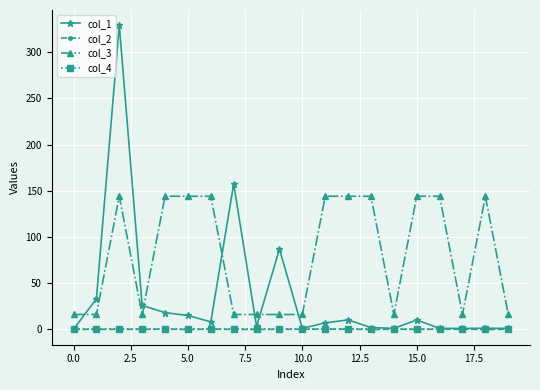

Which series has the largest range (max minus min)?

col_1